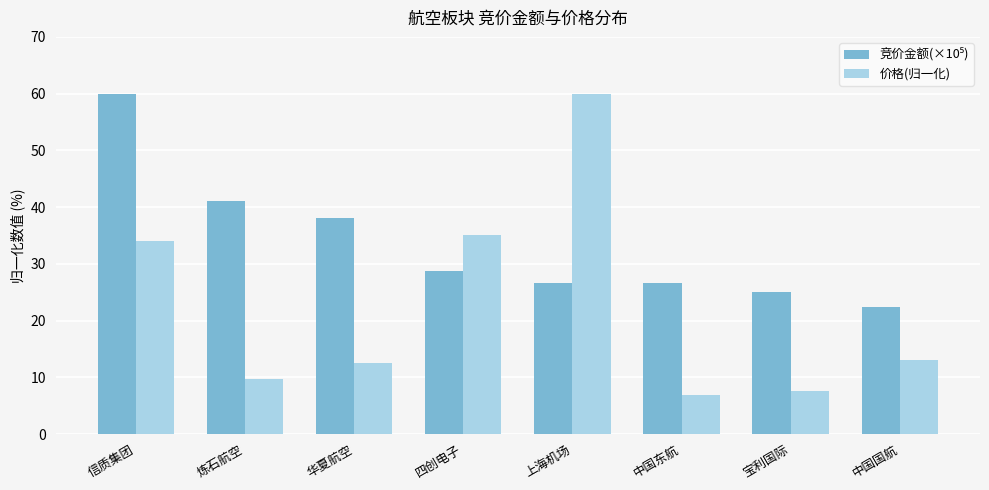

How many categories are shown in the chart?

8